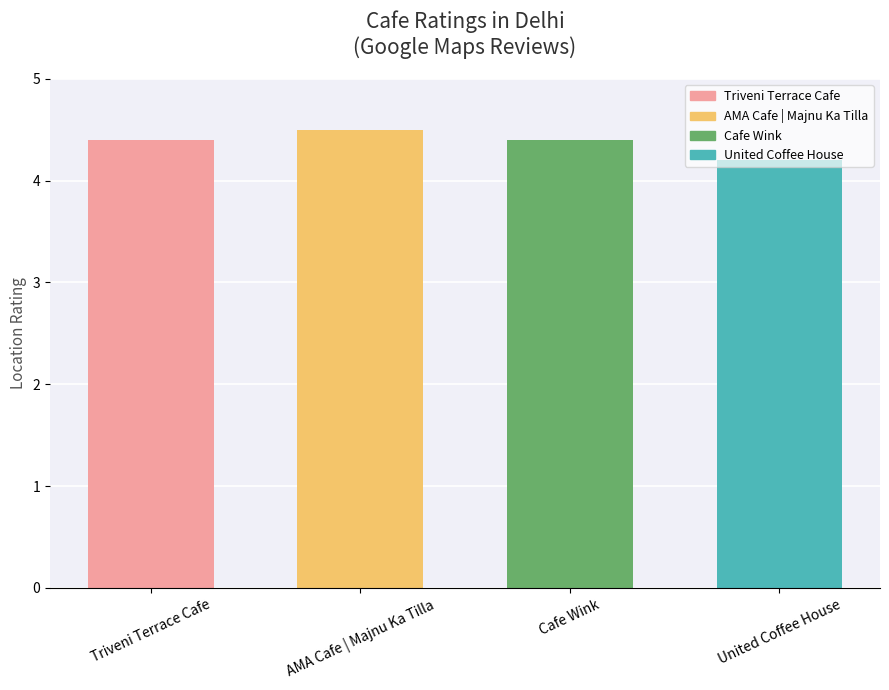

At which category does the chart reach its peak across all series?

AMA Cafe | Majnu Ka Tilla